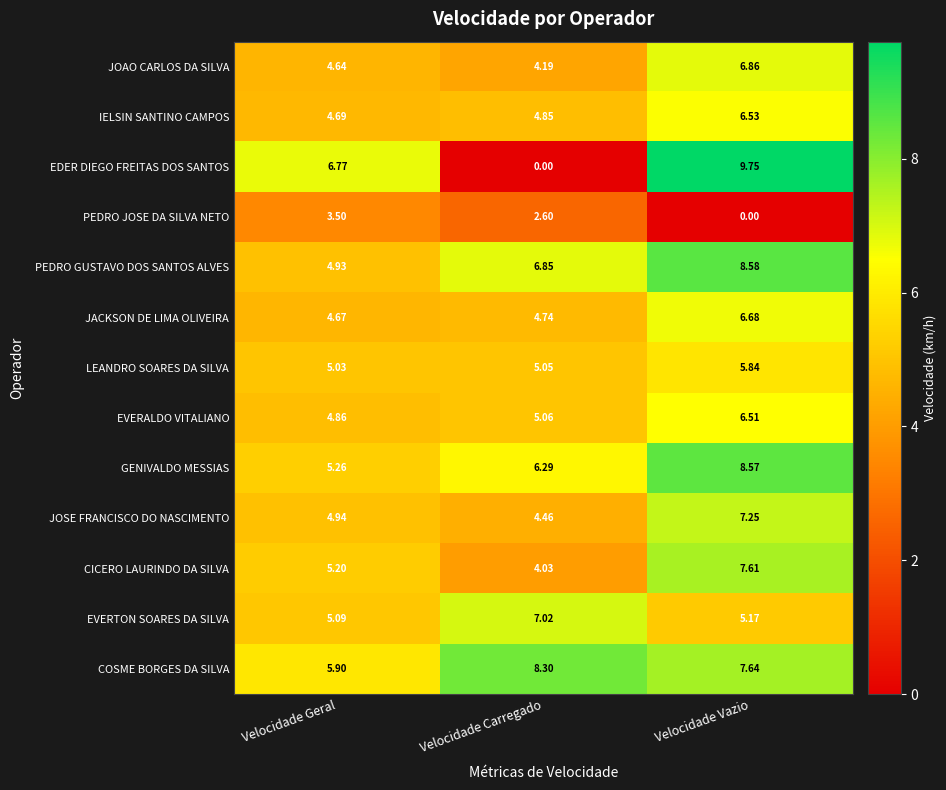

List the labels in order of EVERTON SOARES DA SILVA value, largest first.

Velocidade Carregado, Velocidade Vazio, Velocidade Geral